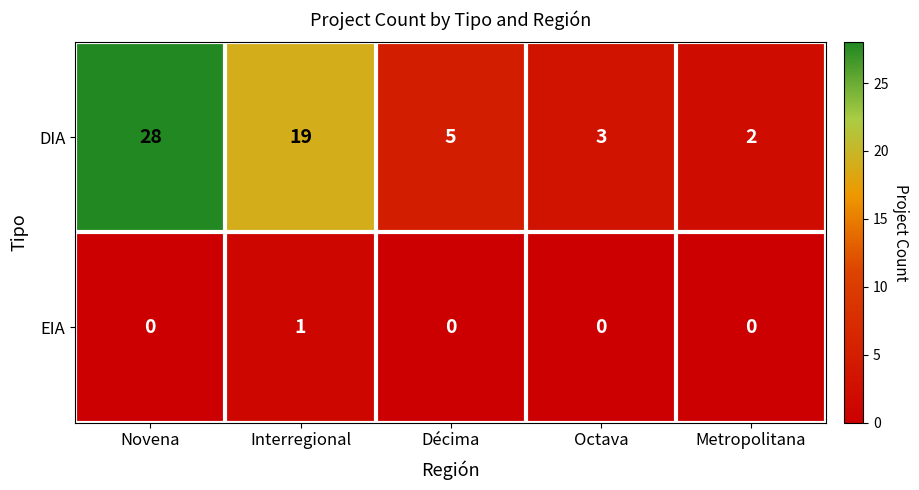

What is the average value of the DIA series?

11